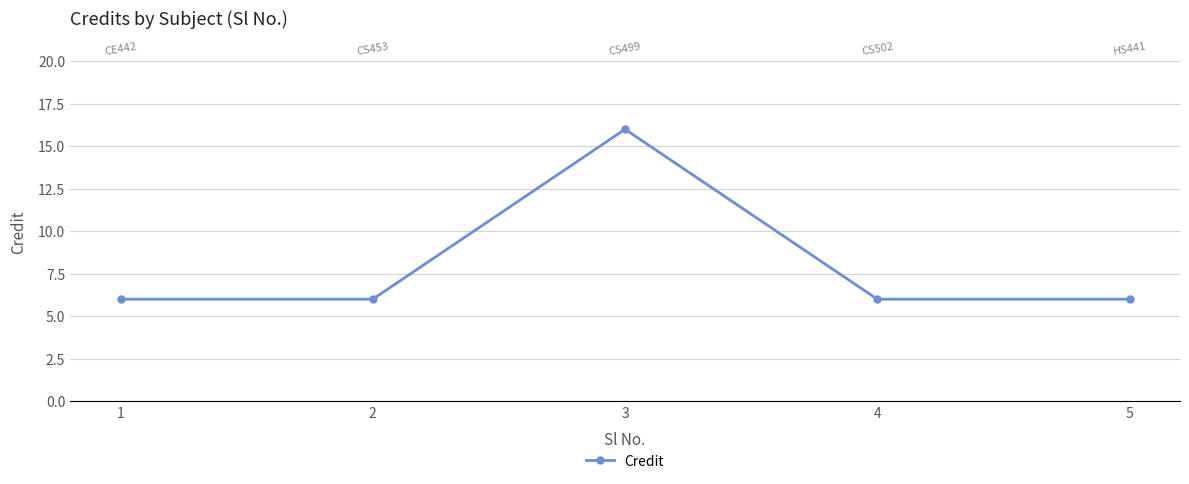

Rank the categories by value from highest to lowest.

3, 1, 2, 4, 5